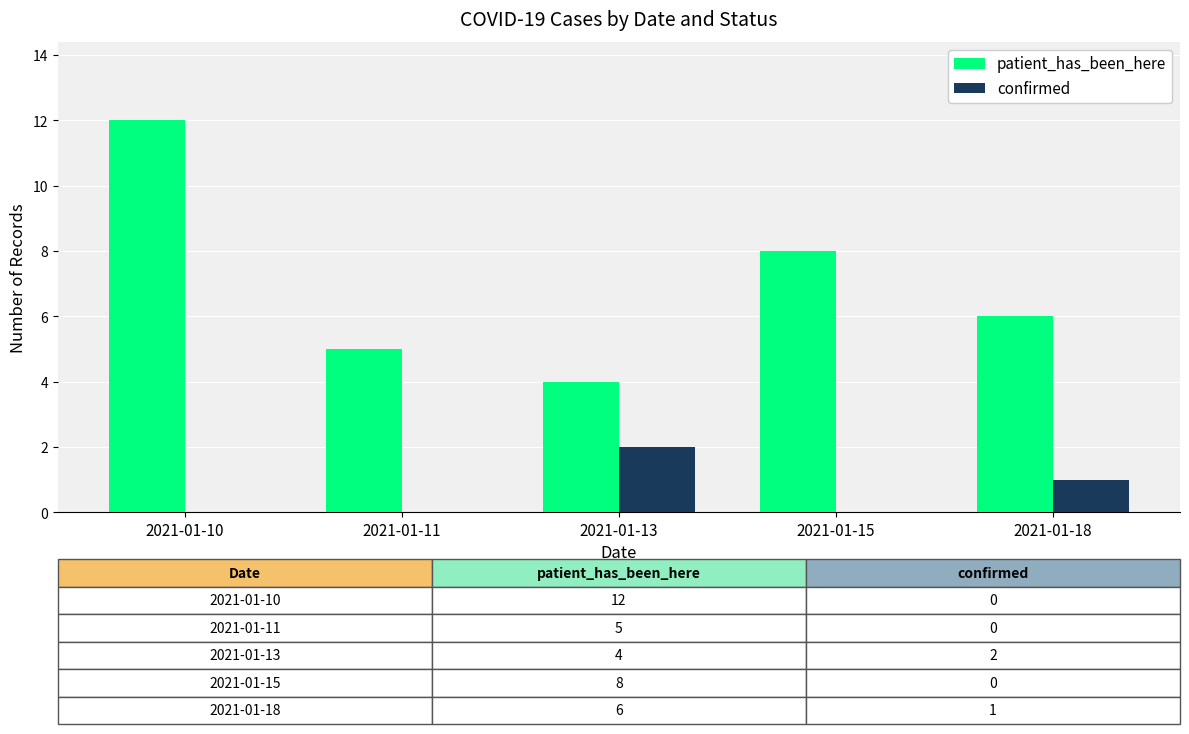

How many groups of bars are there?

5